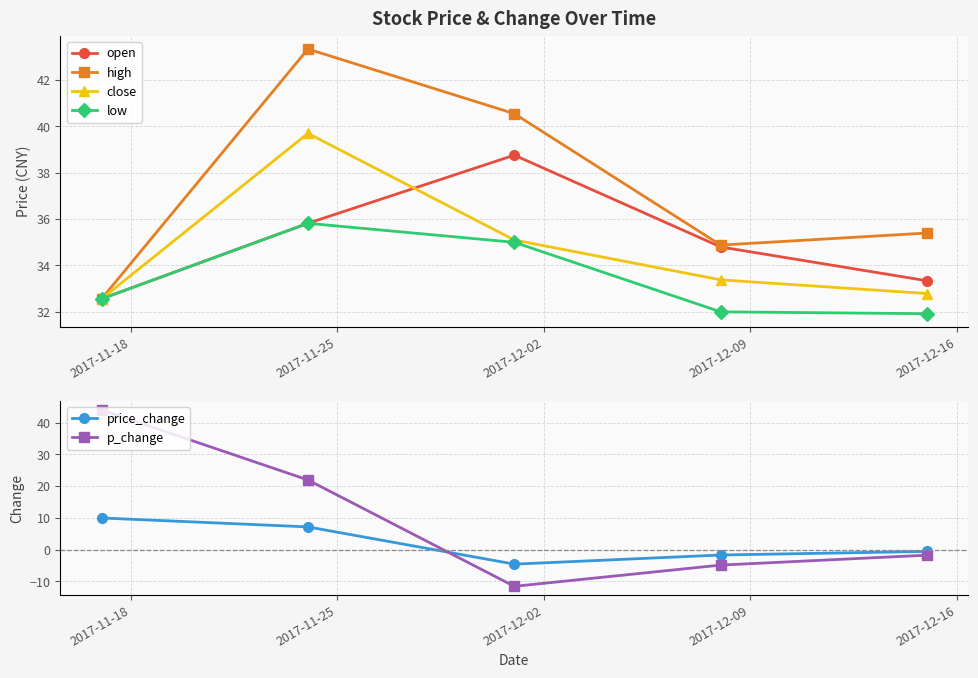

Which series has the largest range (max minus min)?

p_change